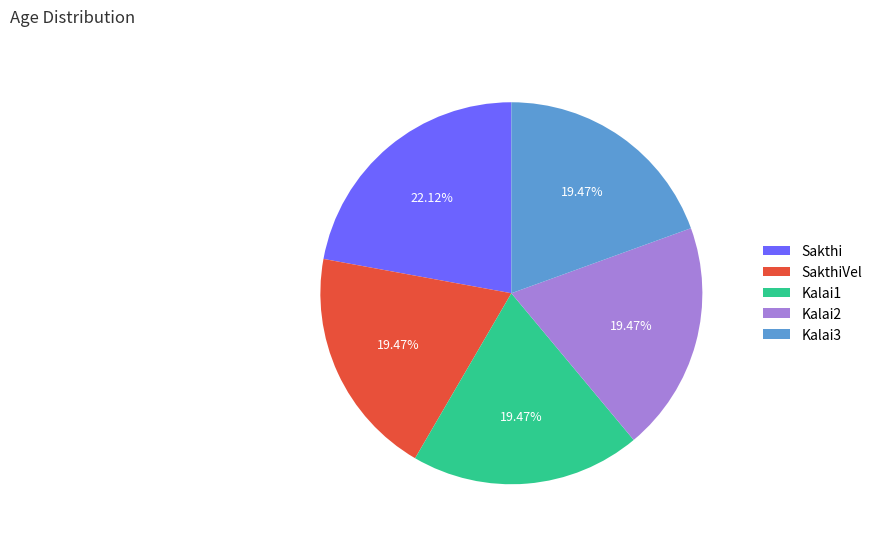

How many slices are in this pie chart?

5